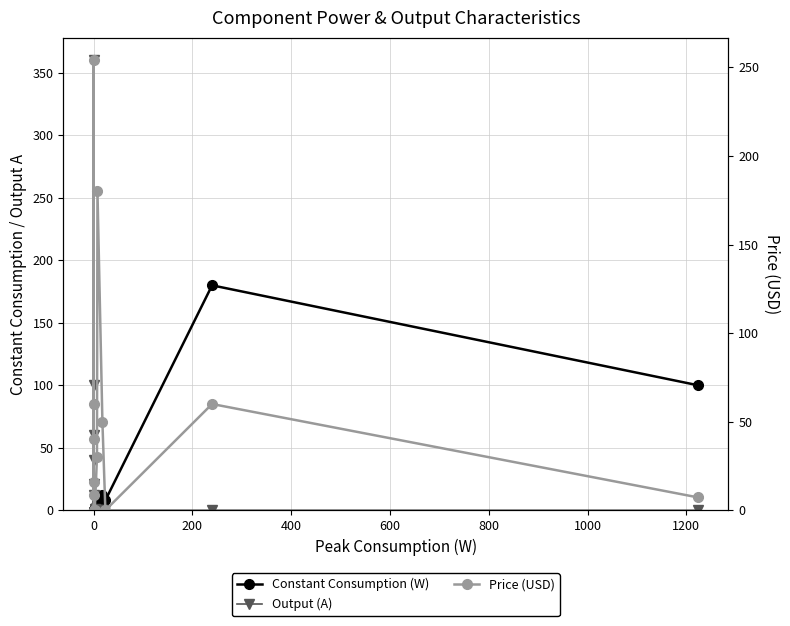

True or false: Output (A) and Price (USD) cross at least once.

True